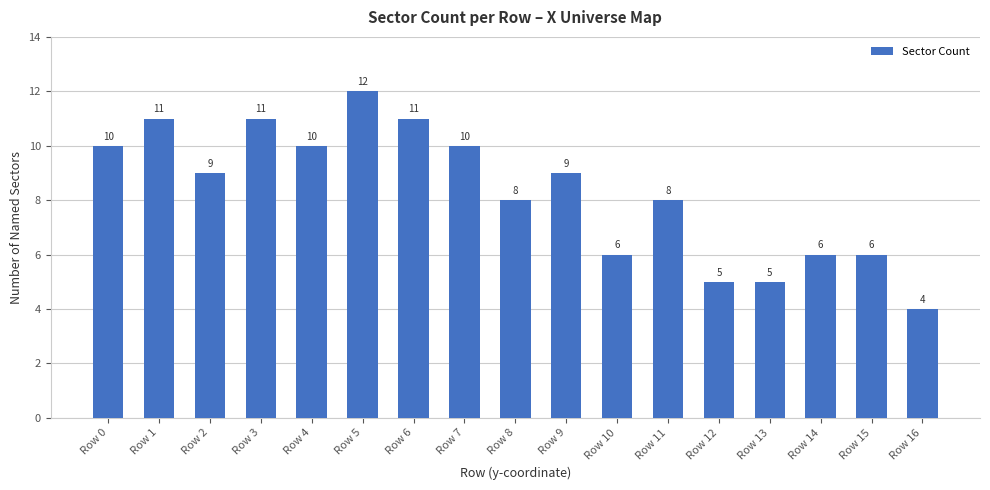

What is the greatest value displayed?

12